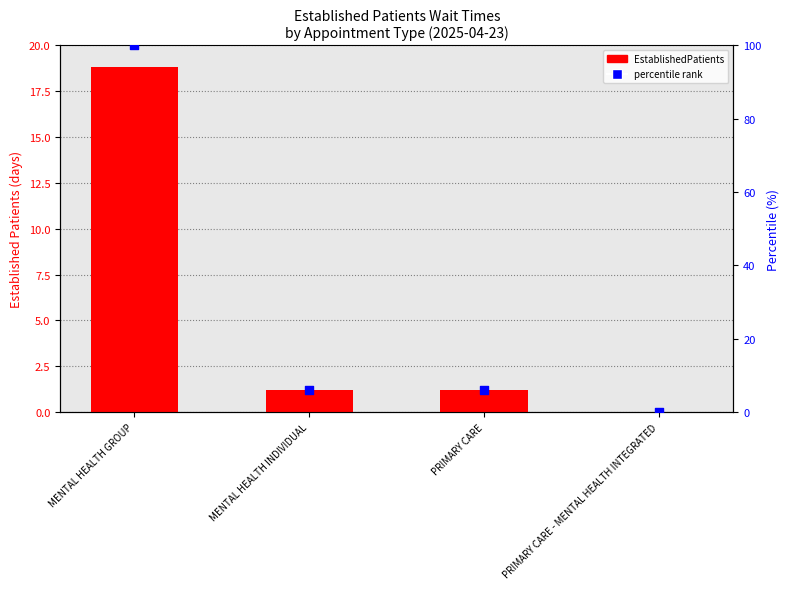

Is the value of EstablishedPatients at MENTAL HEALTH INDIVIDUAL greater than the value of percentile rank at MENTAL HEALTH GROUP?

No